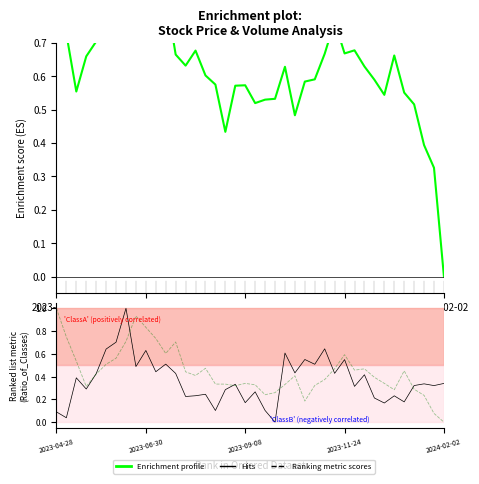

Reading left to right, transcribe all the data shown in this chart.

Enrichment profile: 0.9	0.7	0.6	0.7	0.7	0.7	0.9	1.0	1.0	0.9	0.8	0.8	0.7	0.6	0.7	0.6	0.6	0.4	0.6	0.6	0.5	0.5	0.5	0.6	0.5	0.6	0.6	0.7	0.8	0.7	0.7	0.6	0.6	0.5	0.7	0.6	0.5	0.4	0.3	0.0
Ranking metric scores: 0.1	0.0	0.4	0.3	0.4	0.6	0.7	1.0	0.5	0.6	0.4	0.5	0.4	0.2	0.2	0.2	0.1	0.3	0.3	0.2	0.3	0.1	0.0	0.6	0.4	0.6	0.5	0.6	0.4	0.5	0.3	0.4	0.2	0.2	0.2	0.2	0.3	0.3	0.3	0.3
Hits: 1.0	0.7	0.5	0.3	0.4	0.5	0.6	0.7	0.9	0.8	0.7	0.6	0.7	0.4	0.4	0.5	0.3	0.3	0.3	0.3	0.3	0.2	0.3	0.3	0.4	0.2	0.3	0.4	0.5	0.6	0.5	0.5	0.4	0.3	0.3	0.5	0.3	0.2	0.1	0.0